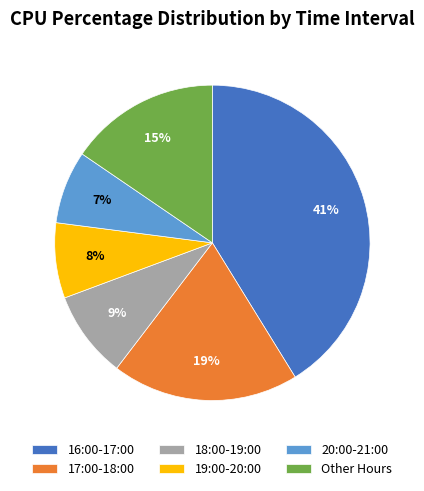

How many slices are in this pie chart?

6